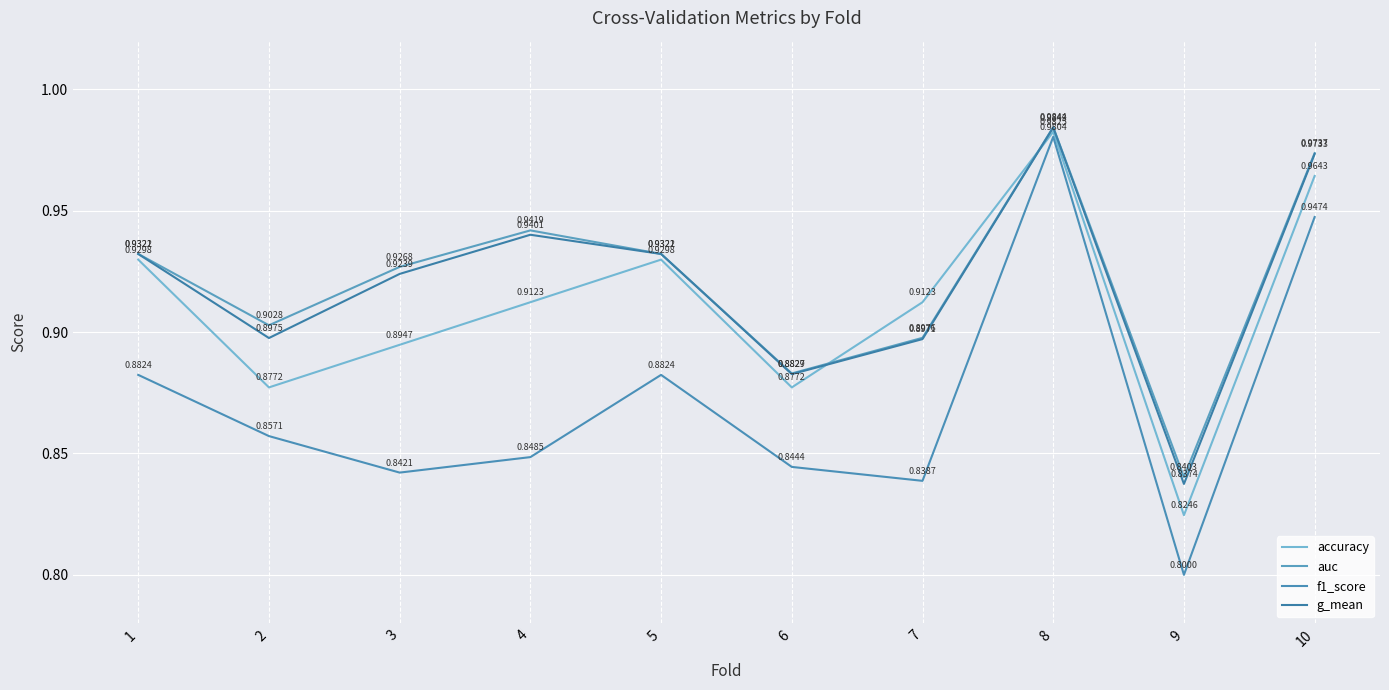

At which label is g_mean closest to 0?

9